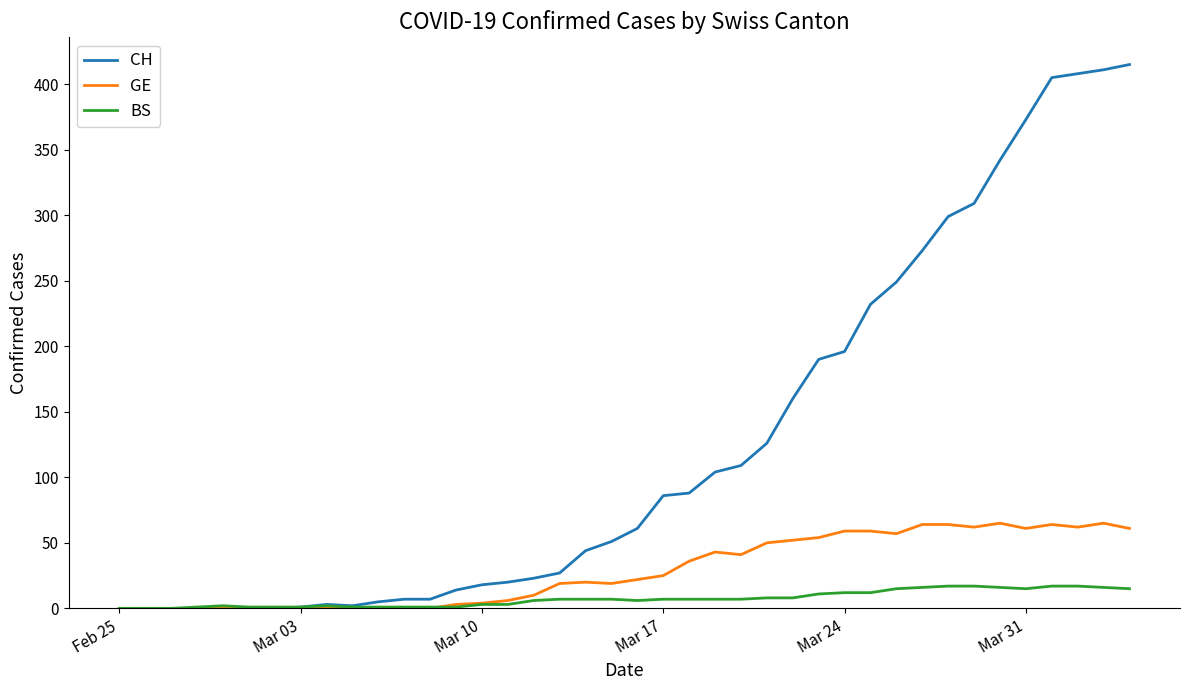

Which series has the widest spread of values?

CH